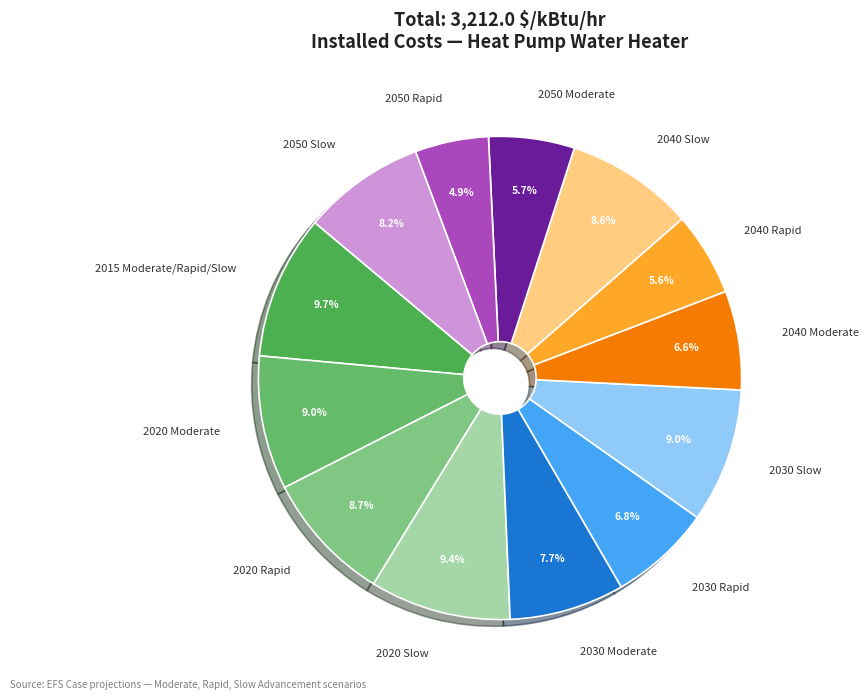

Which category has the smallest portion of the pie?

2050 Rapid